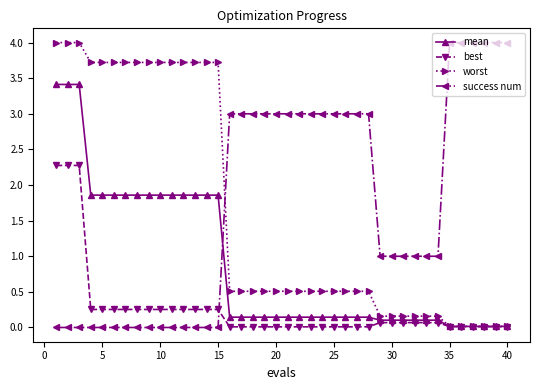

True or false: success num and worst intersect in this chart.

True